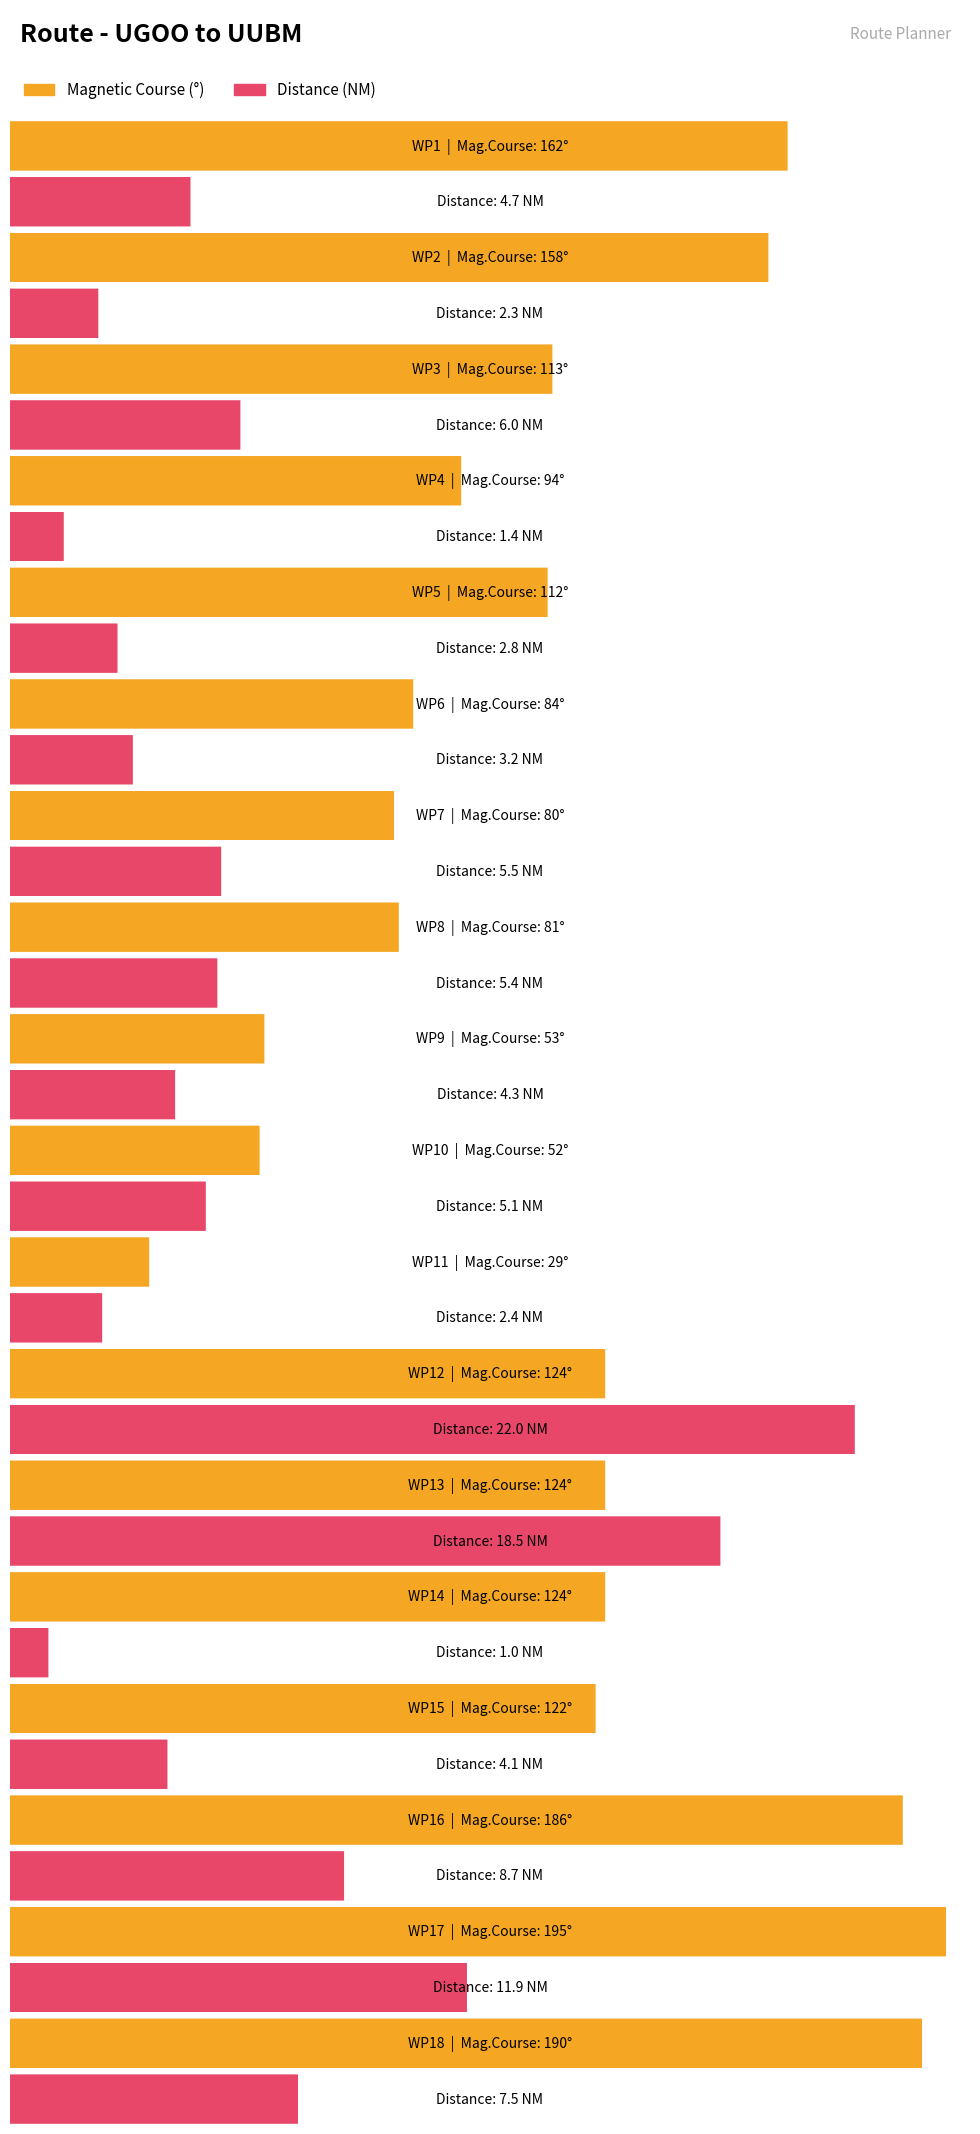

What is the average value of the Magnetic Course series?

115.7